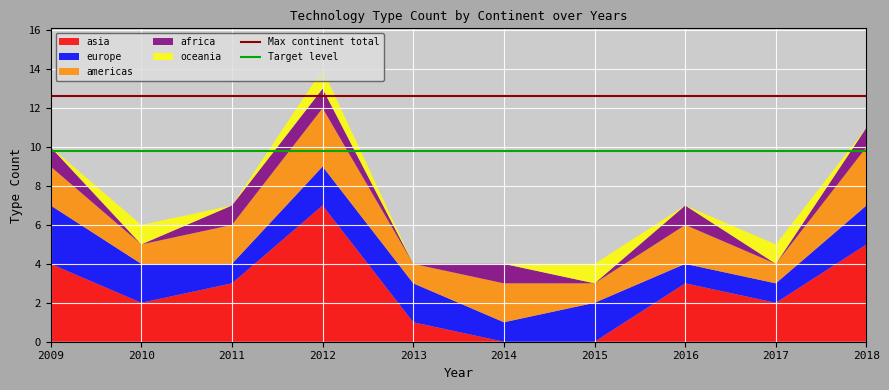

At which category is the sum across all series the highest?

2012